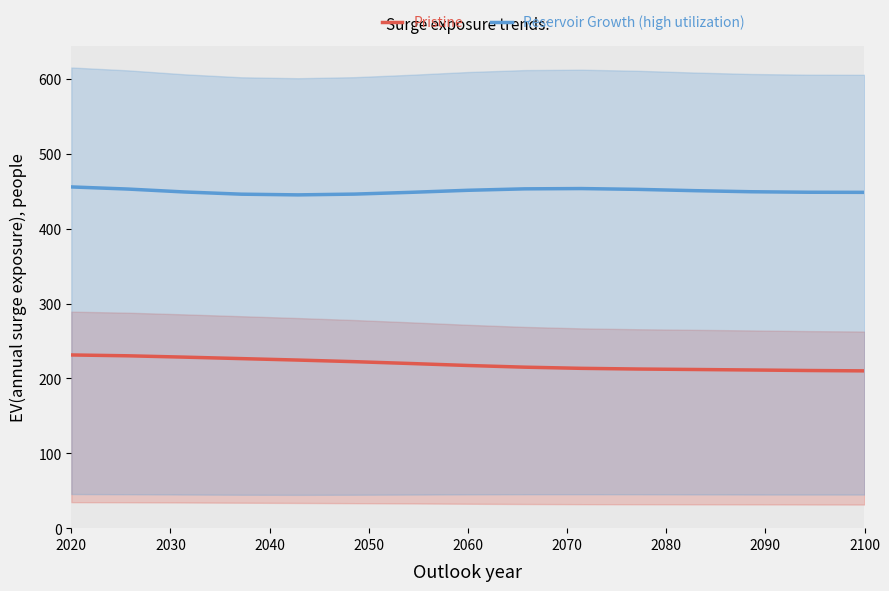

Rank the series by their average value, from lowest to highest.

Pristine, Reservoir Growth (high utilization)